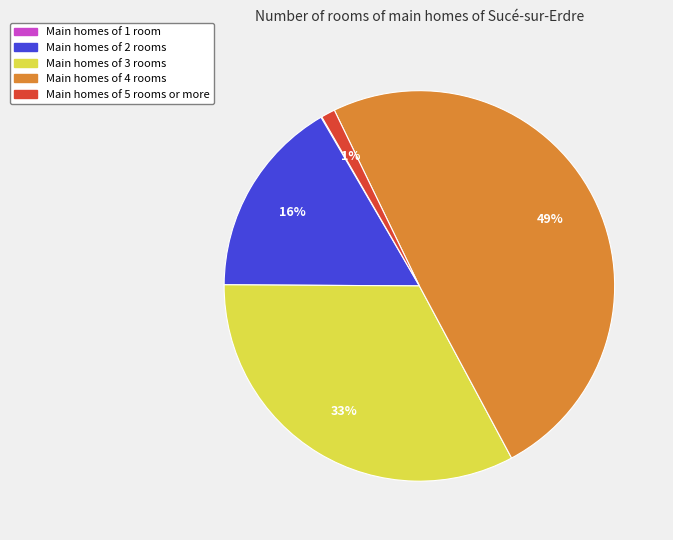

To the nearest percent, what is the difference between the largest and smallest slice percentages?

49%